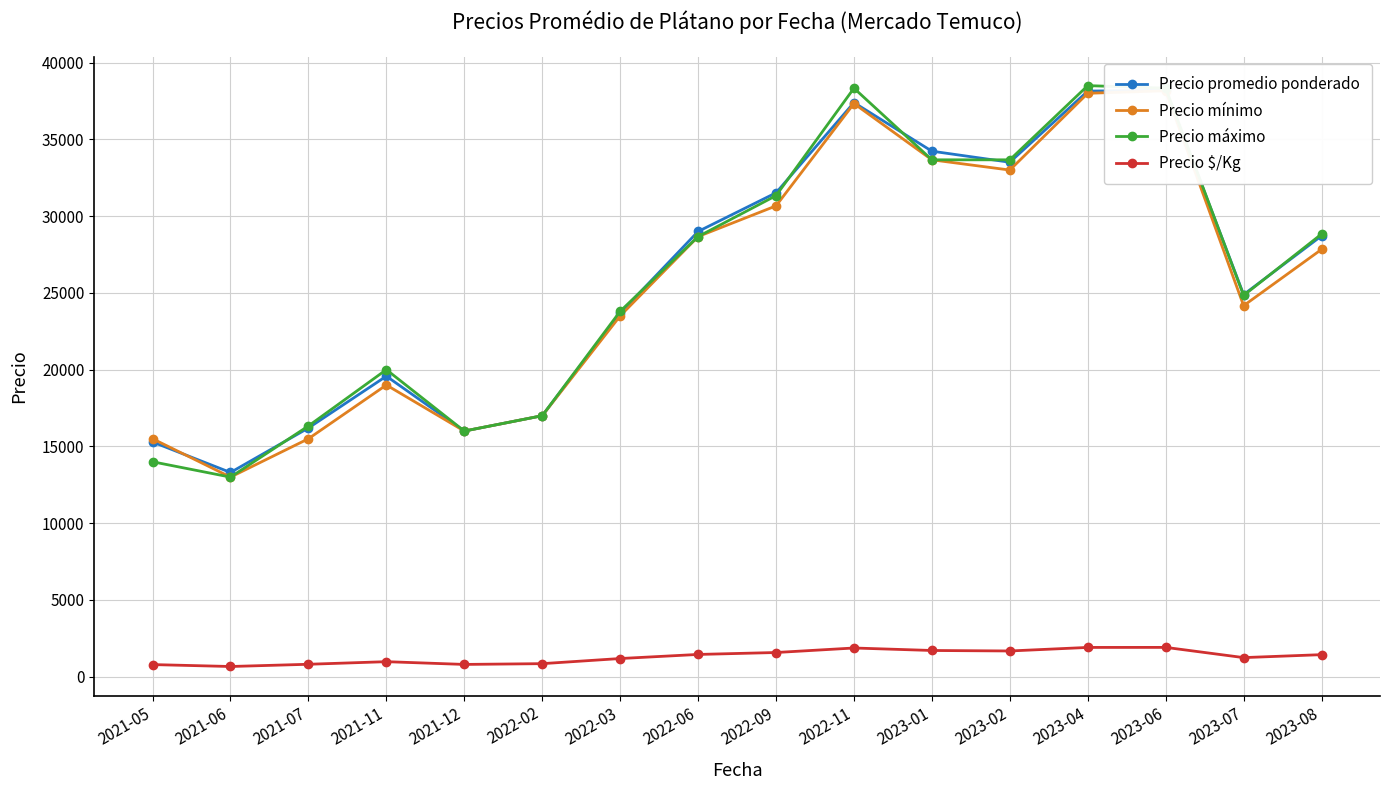

What is the difference between the second highest and minimum values in the Precio promedio ponderado series?

24840